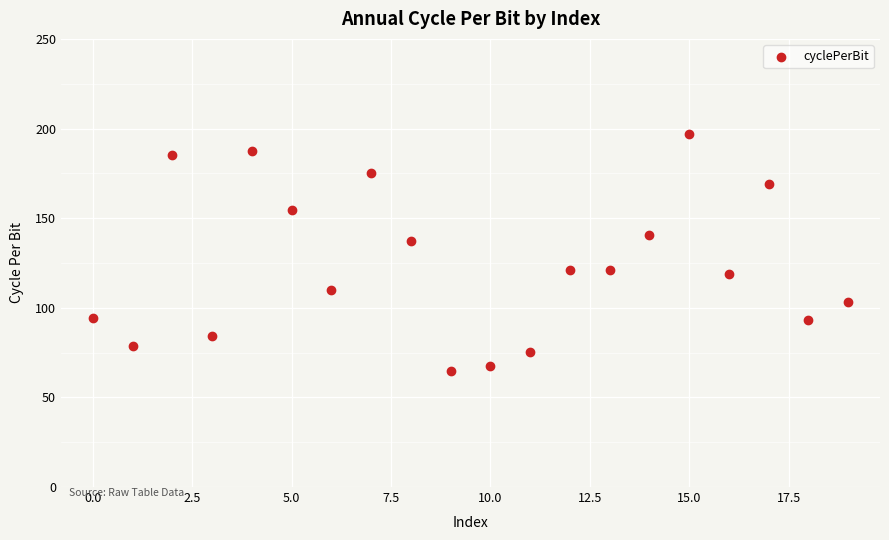

What is the range of Y values (max minus min)?

132.0